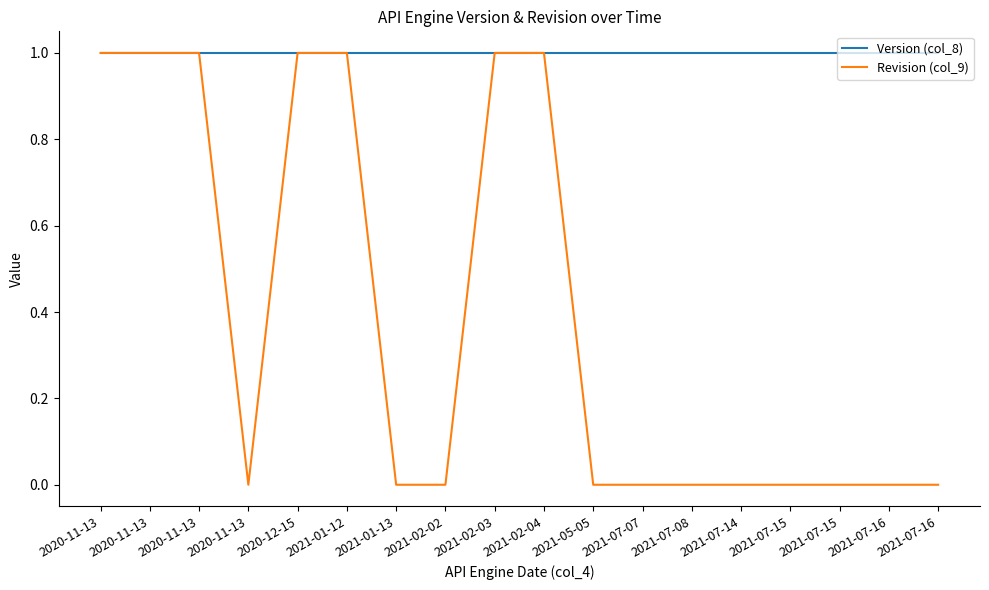

True or false: Version (col_8) and Revision (col_9) intersect in this chart.

False